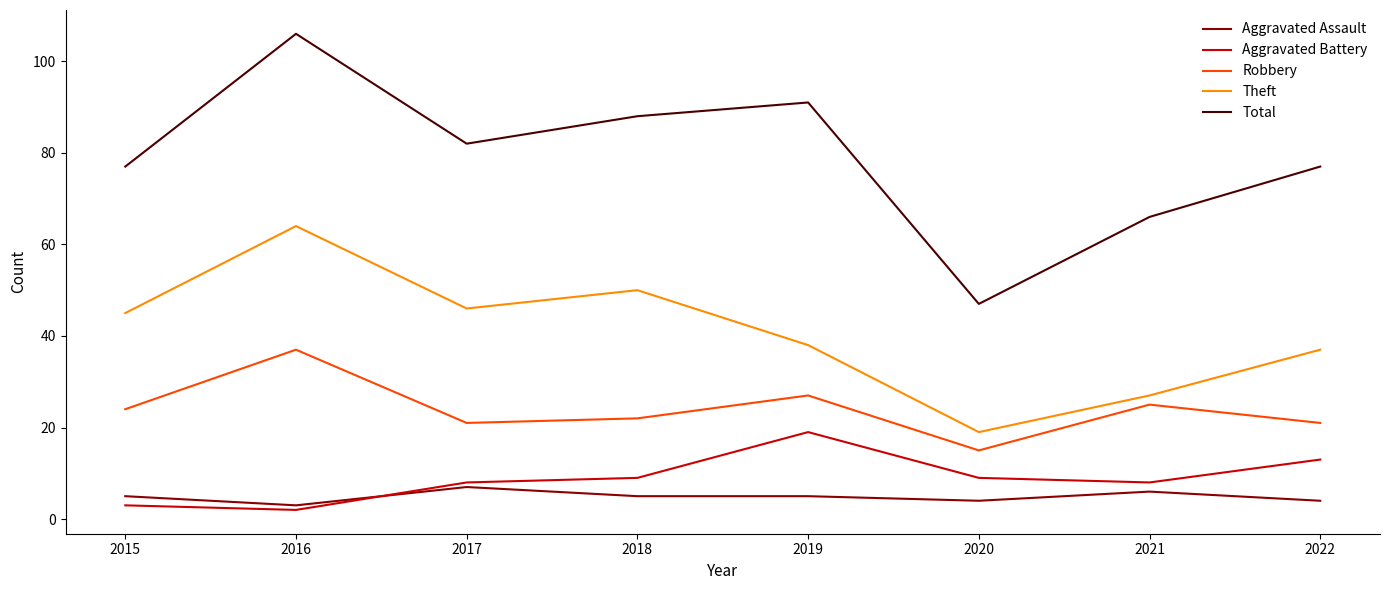

True or false: Theft and Aggravated Assault cross at least once.

False